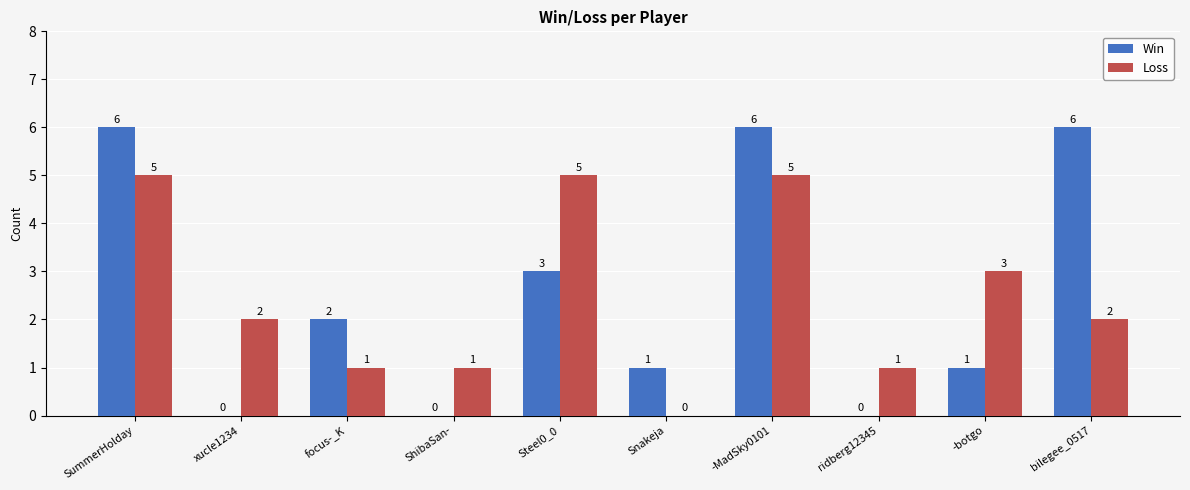

At which label is Win closest to 3?

Steel0_0